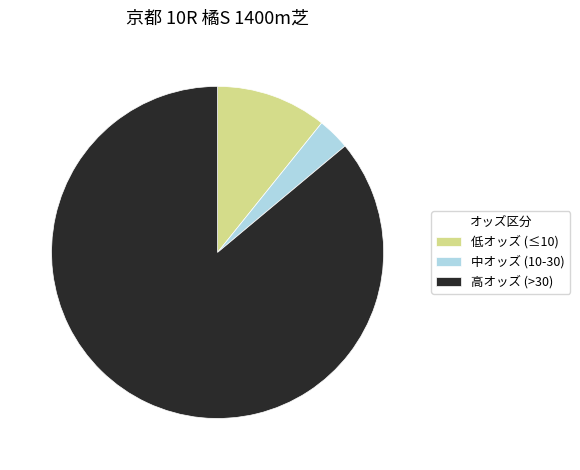

Which slice is the largest?

高オッズ (>30)